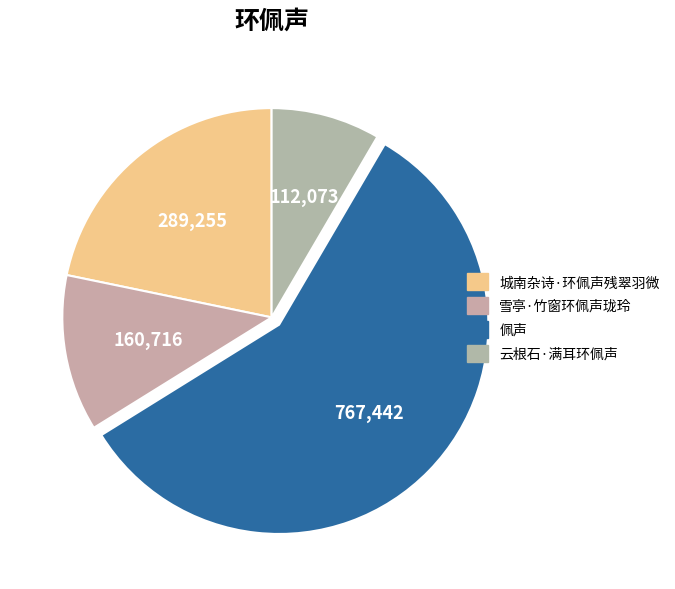

To the nearest percent, what is the combined percentage of 云根石·满耳环佩声 and 雪亭·竹窗环佩声珑玲?

21%